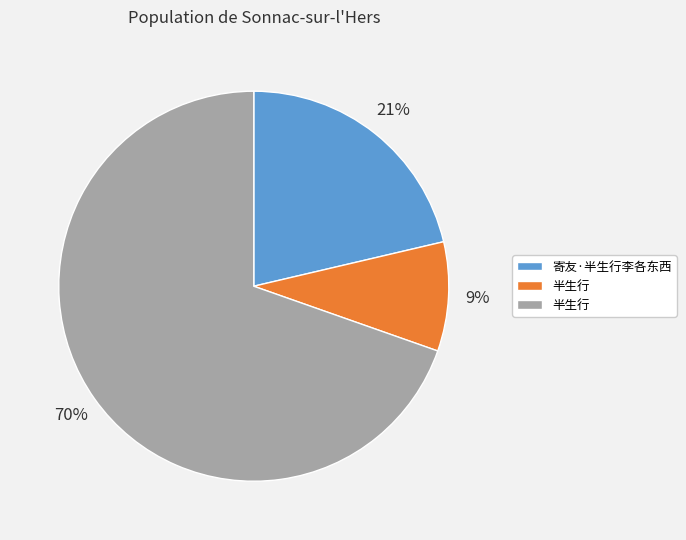

To the nearest percent, what is the difference between the largest and smallest slice percentages?

61%